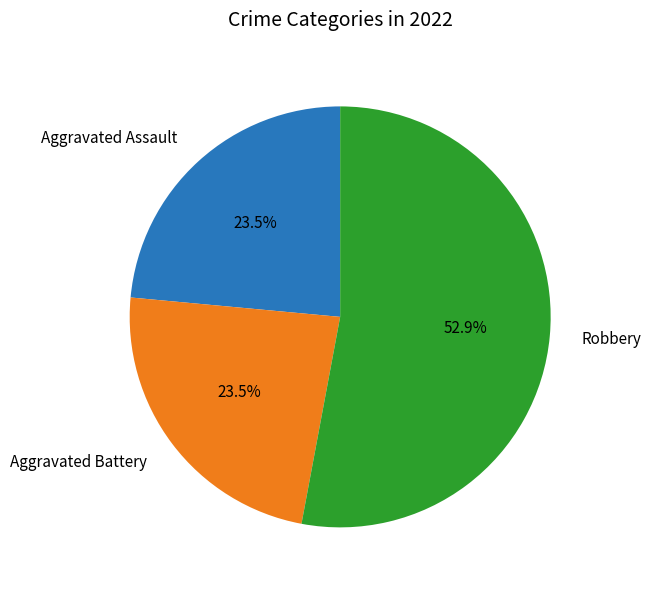

What is the majority slice?

Robbery